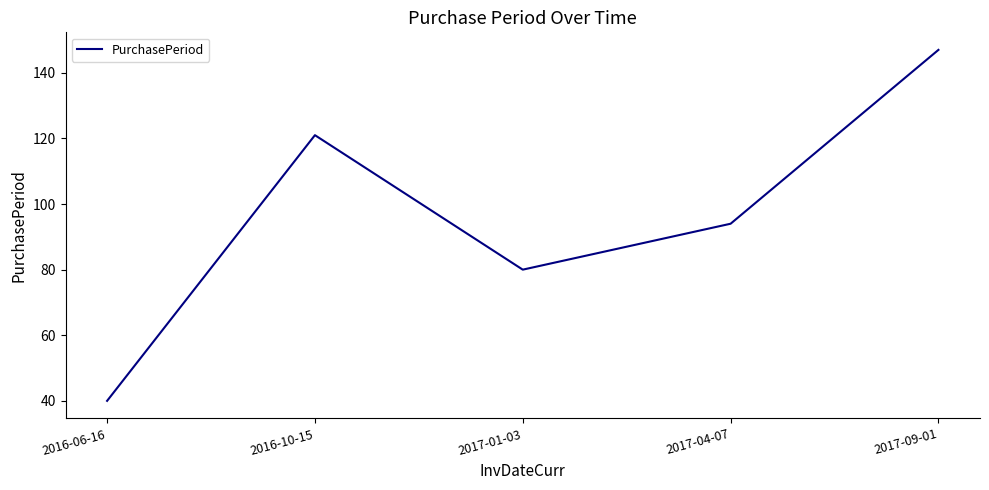

Which has a higher value, 2017-04-07 or 2017-09-01?

2017-09-01